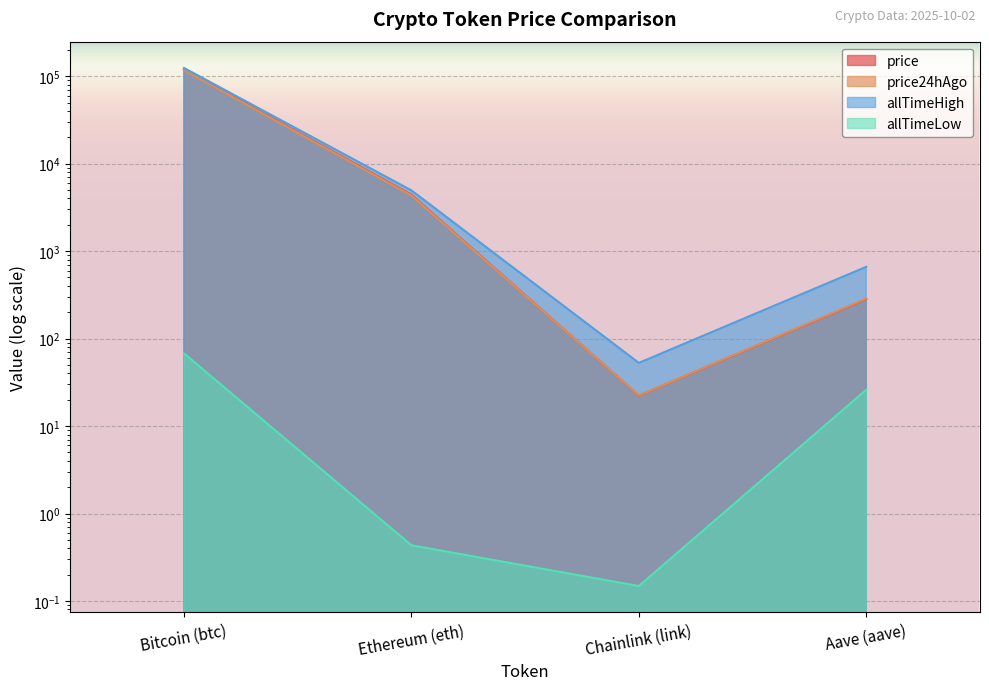

How many interior local valleys does the allTimeHigh series have?

1